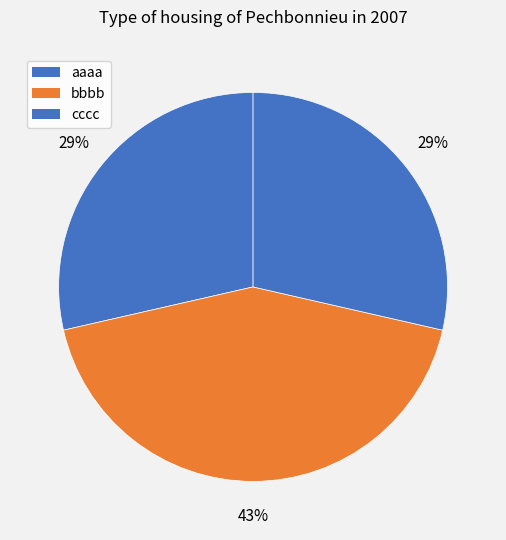

To the nearest percent, what portion does cccc represent?

29%